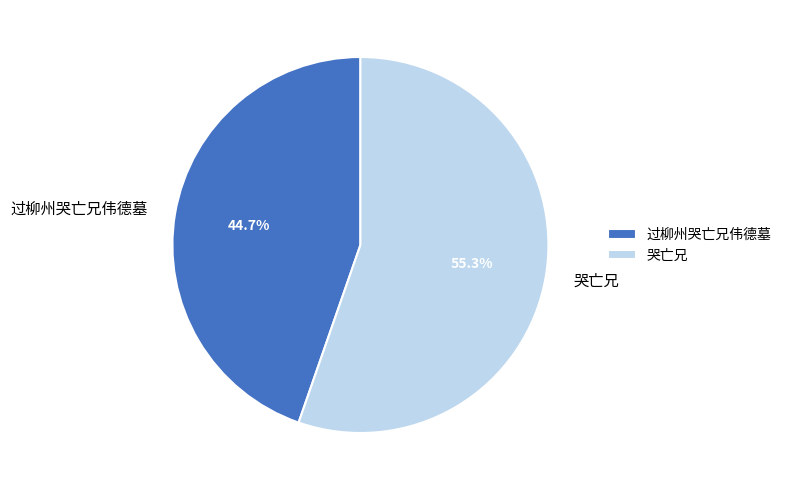

To the nearest percent, what is the difference between the largest and smallest slice percentages?

11%